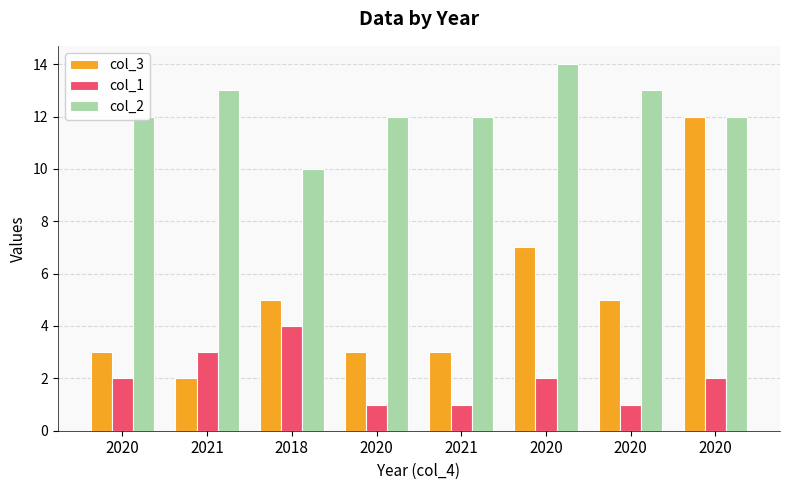

Is it true that col_1 equals 2 at 2020?

False